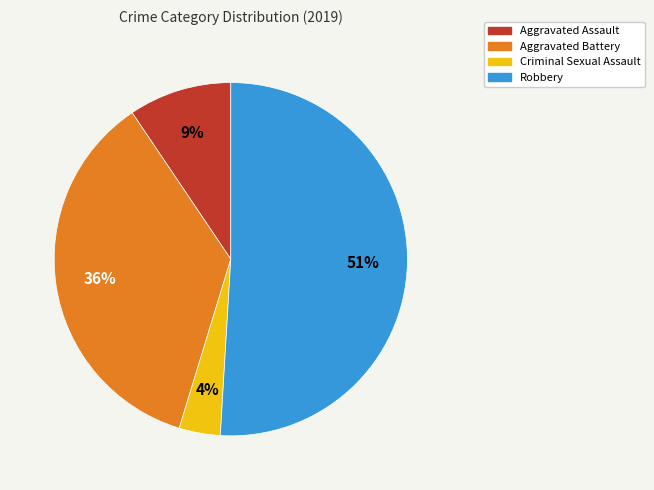

Which category has the biggest portion of the pie?

Robbery